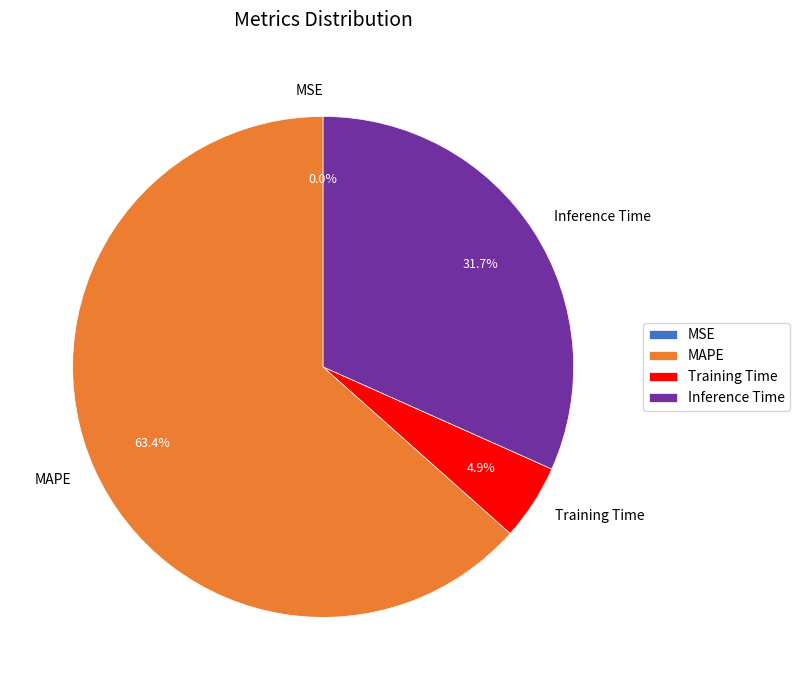

What is the ratio of the value at Inference Time to the value at MAPE?

0.5